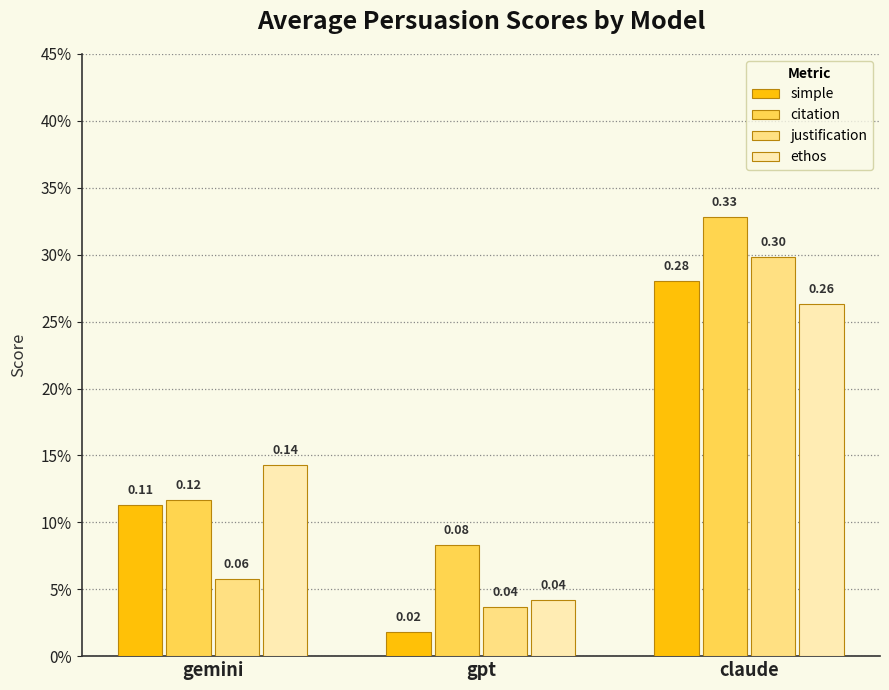

Rank the categories by ethos value from highest to lowest.

claude, gemini, gpt